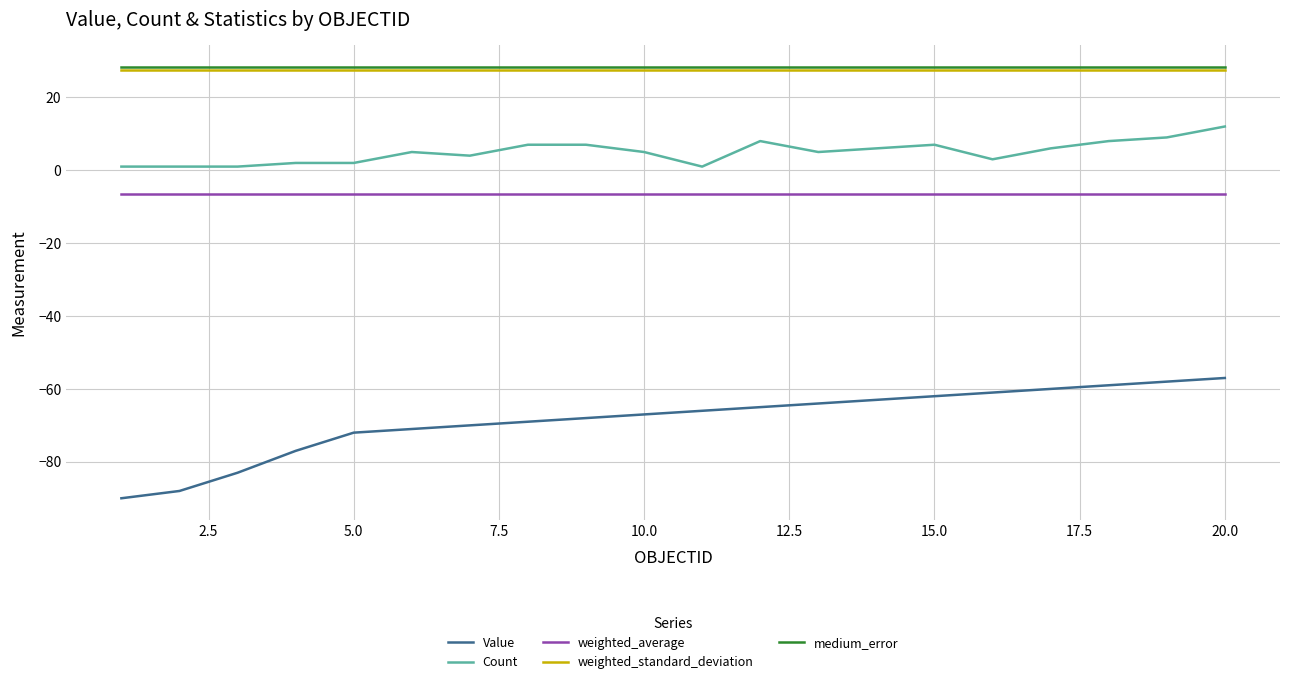

What is the maximum value shown in the chart?

28.4